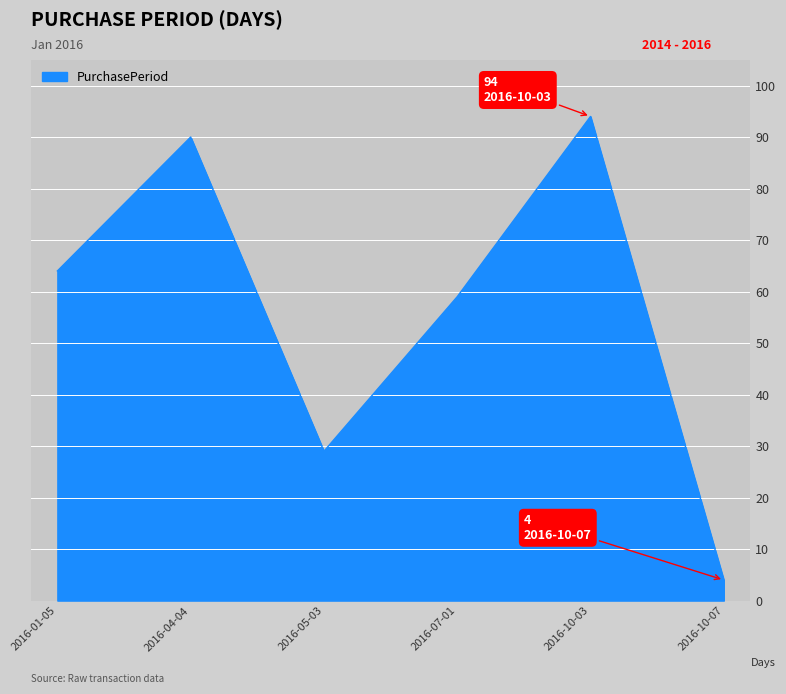

True or false: the data has more than 0 interior local peaks.

True